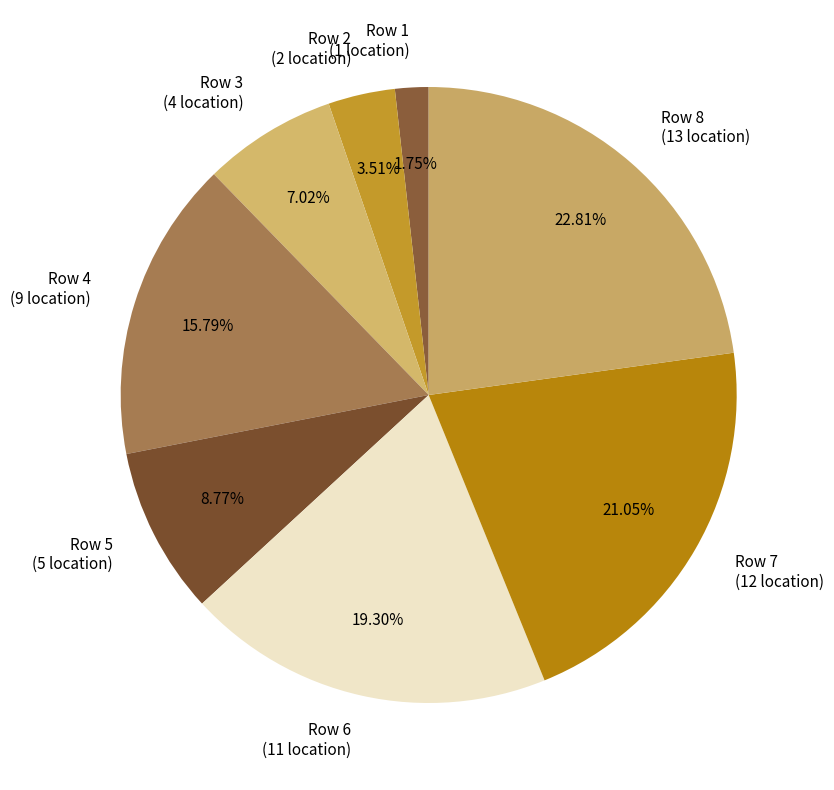

Is it true that Row 3 is 22% of the pie?

False